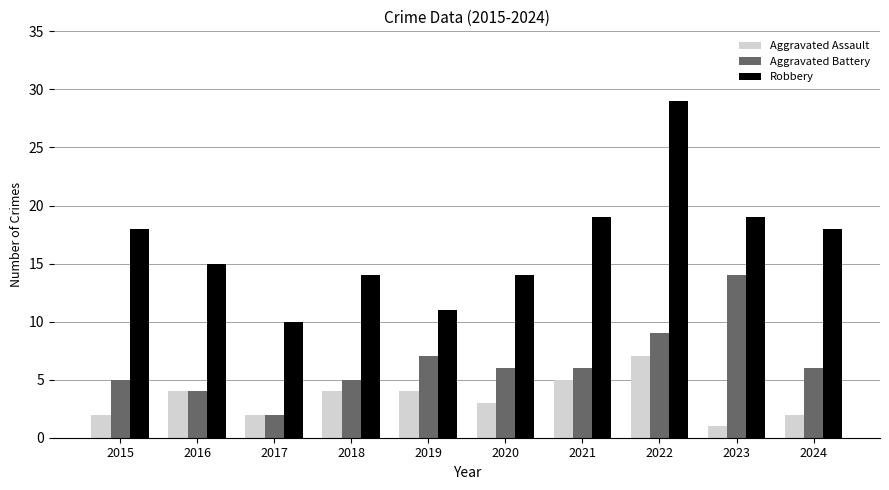

How many categories are shown in the chart?

10